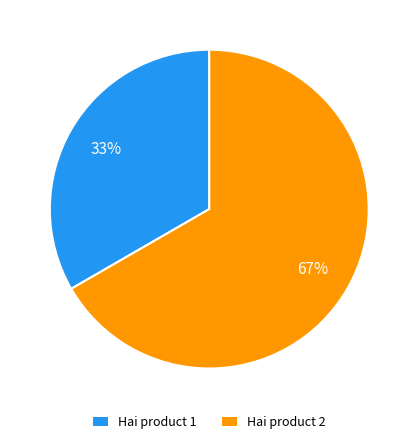

Which slice is the largest?

Hai product 2